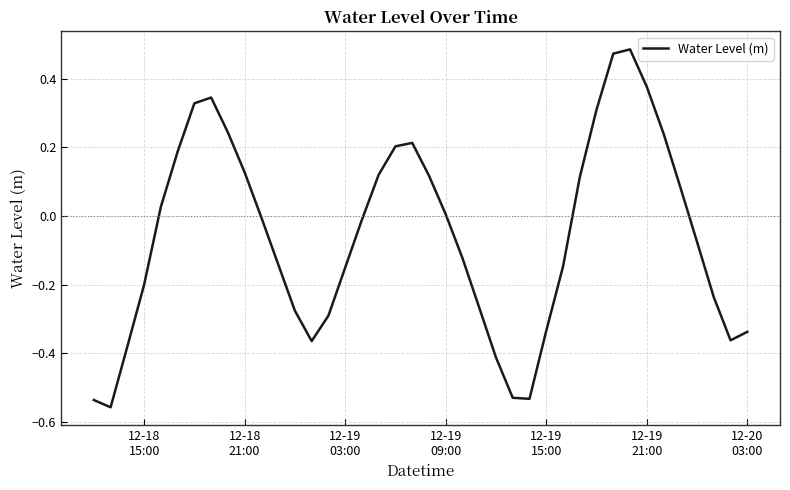

How many lines are shown in the chart?

1